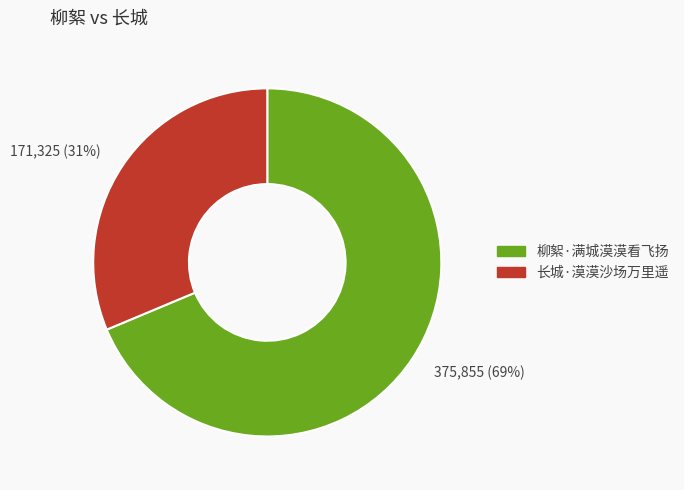

To the nearest percent, what is the average slice percentage?

50%